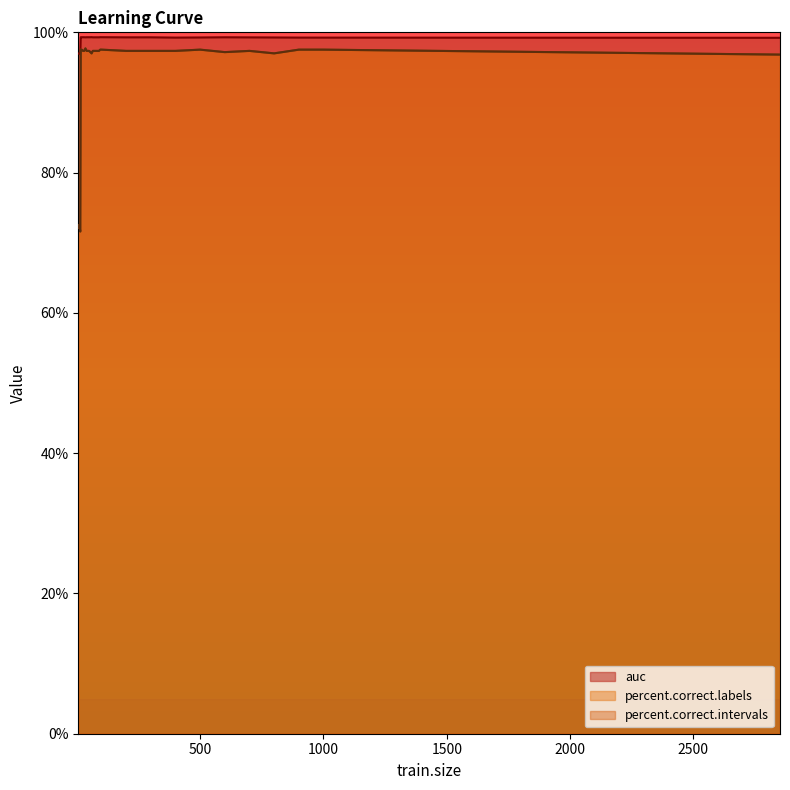

True or false: percent.correct.intervals has a value of 164.1 at 85.

False